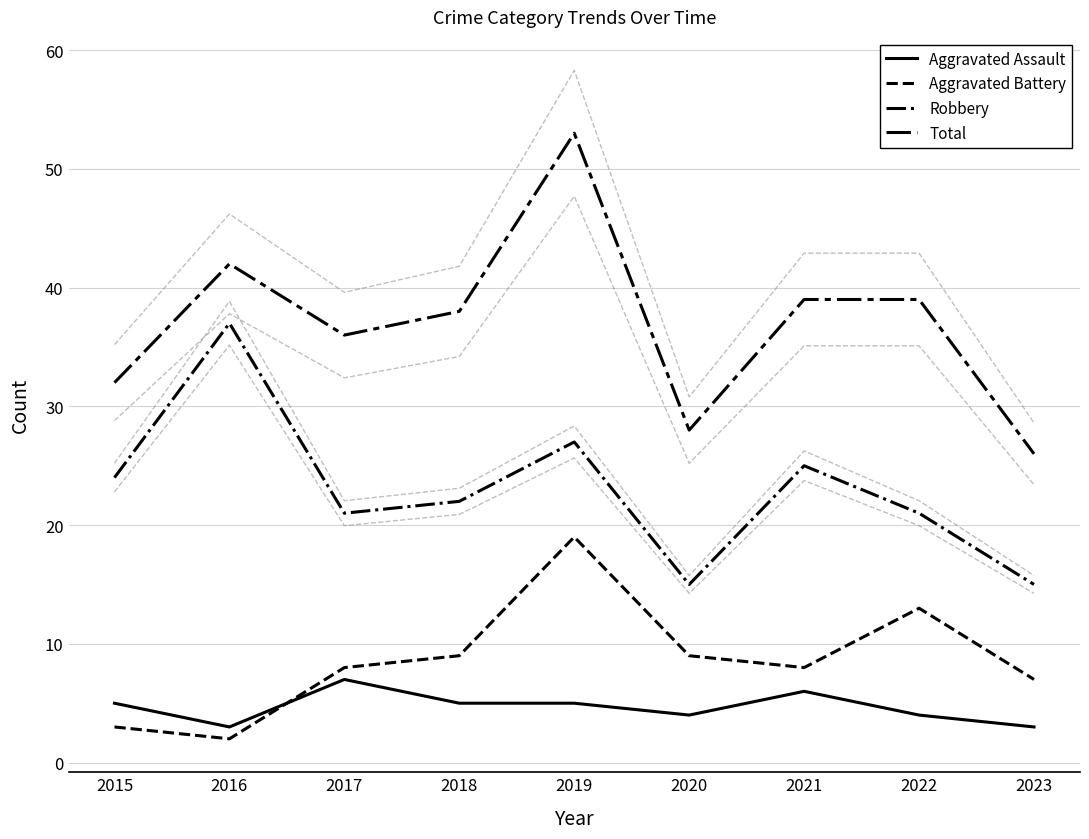

How many data points in Aggravated Assault are less than 5?

4